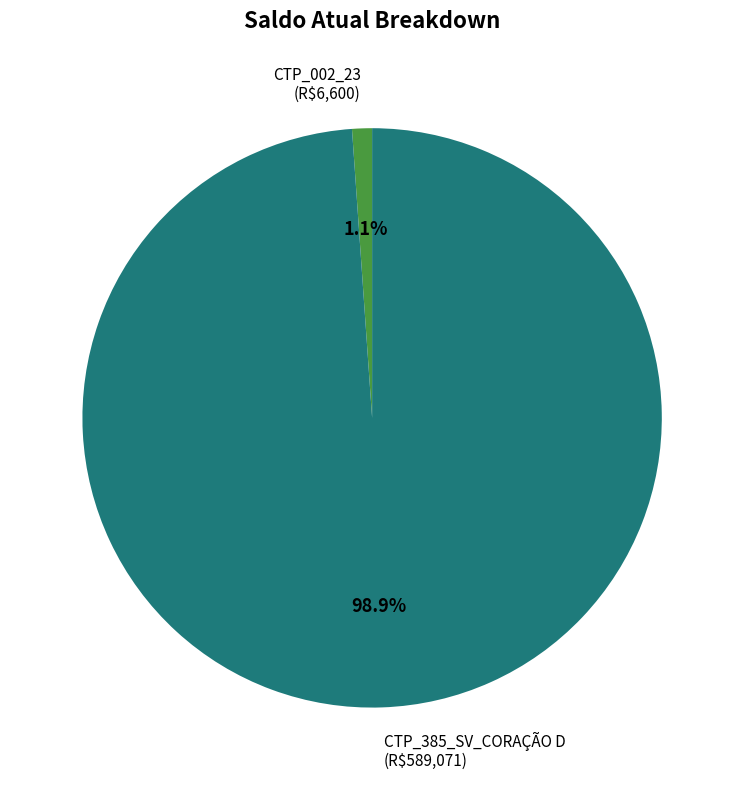

Is there any slice that represents more than half of the pie?

Yes